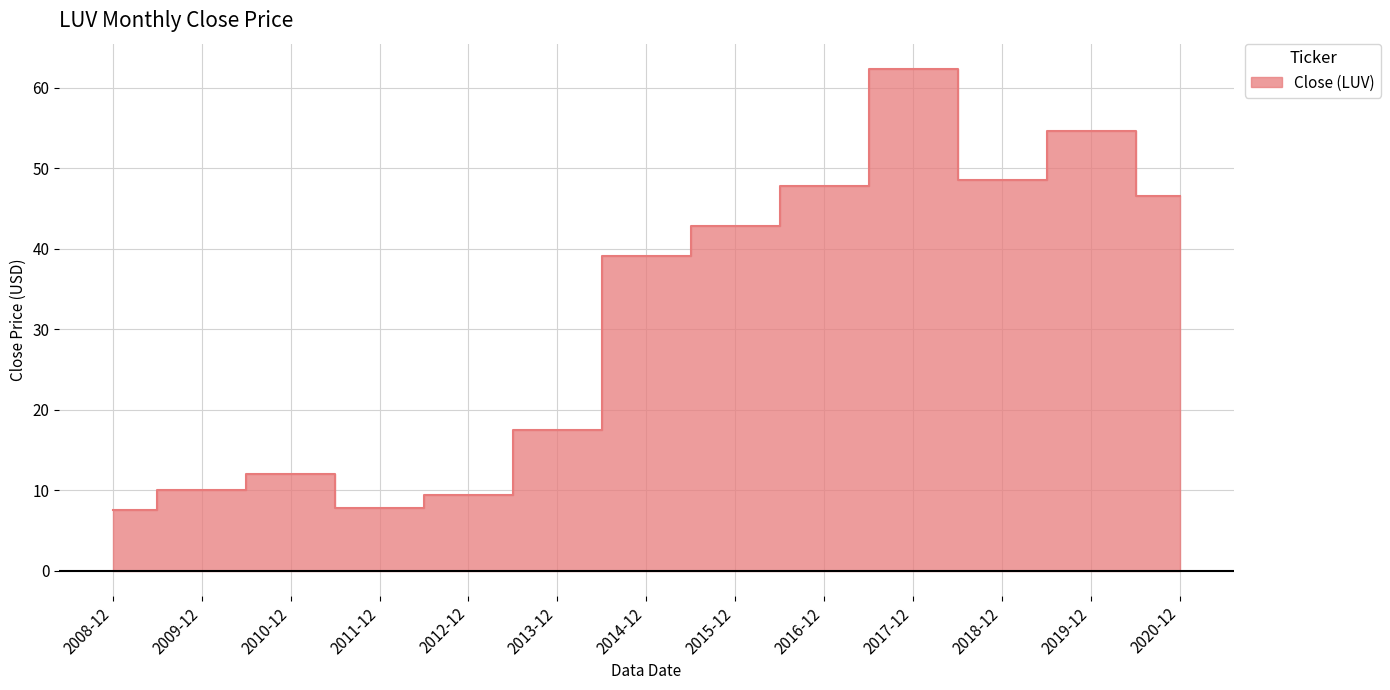

Where does the data first go above 39?

2014-12